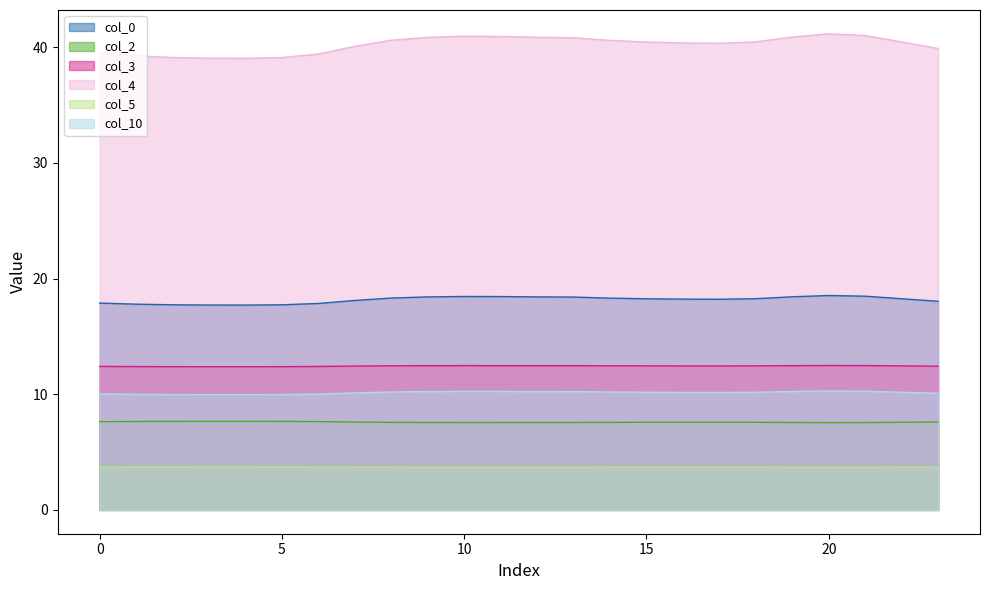

What is the sum of all col_2 values?

182.2